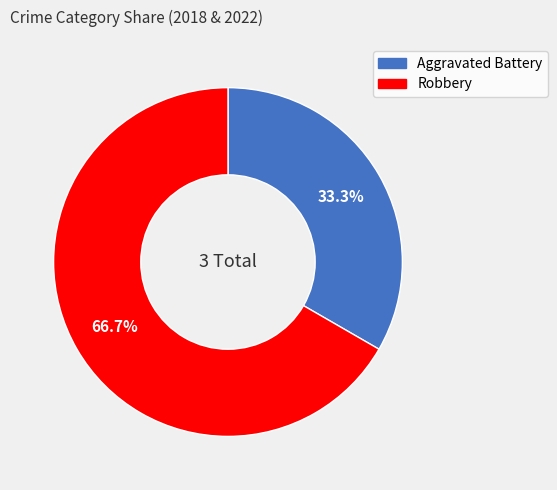

To the nearest percent, what is the average slice percentage?

50%